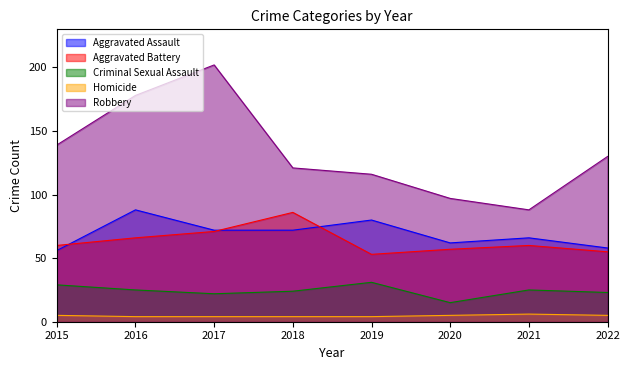

Is it true that Criminal Sexual Assault equals 25 at 2016?

True